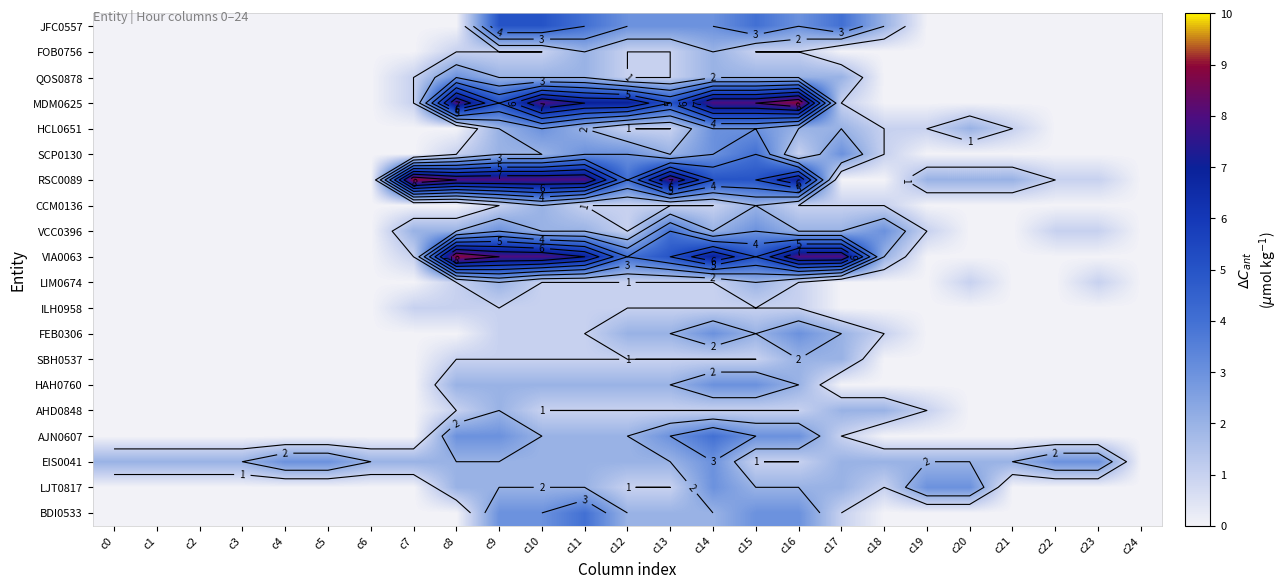

Between c9 and c1, which is larger?

c9